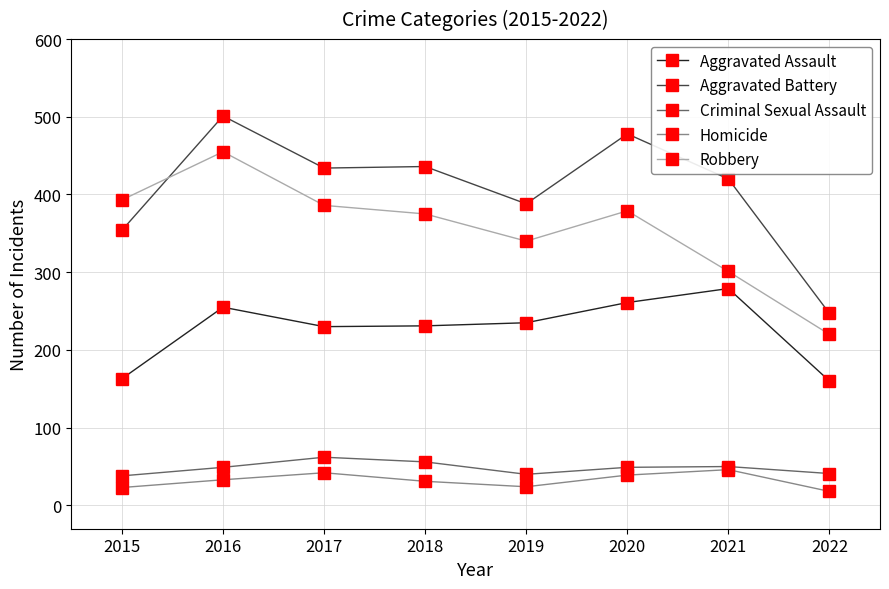

What is the maximum value for Aggravated Assault?

279